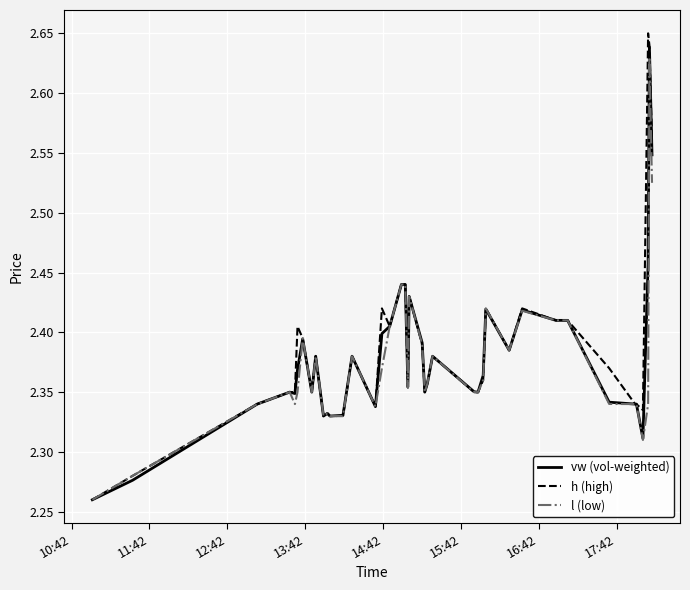

Which series has the largest range (max minus min)?

h (high)